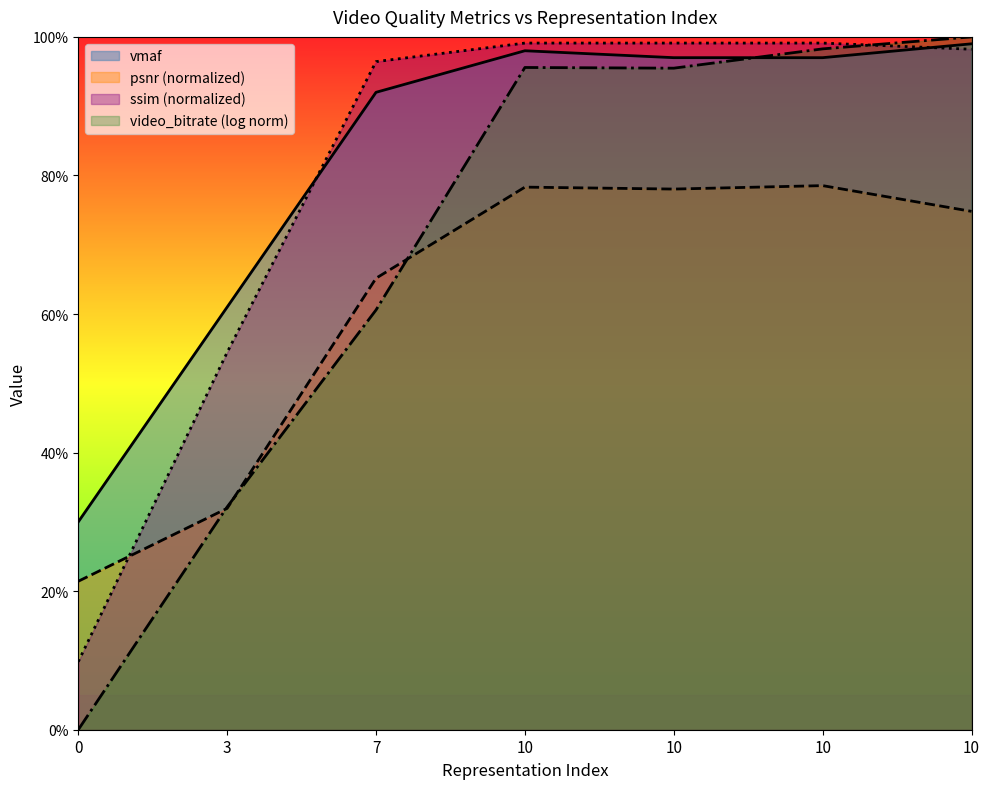

At 10, list the series in order from smallest to largest.

psnr, vmaf, ssim